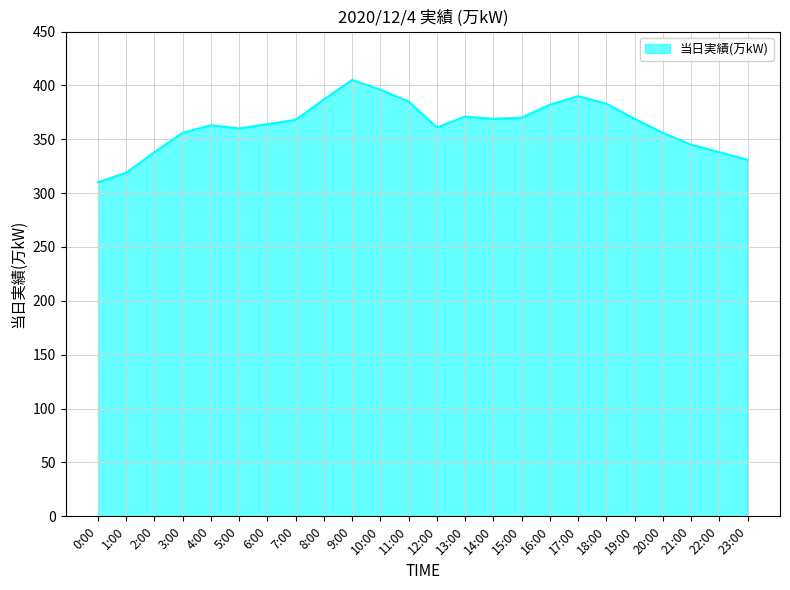

Which has a higher value, 19:00 or 2:00?

19:00